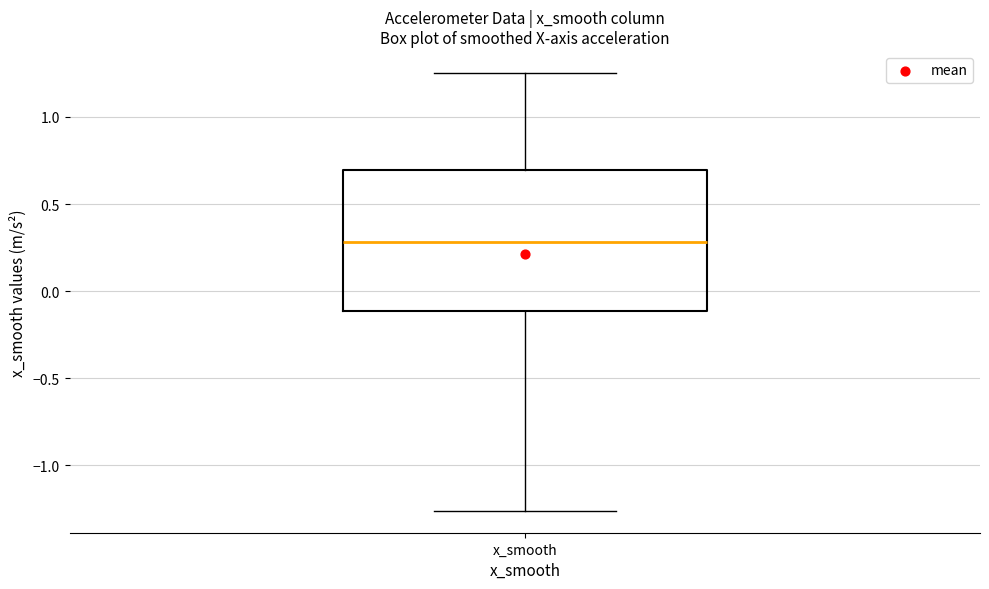

Read this box plot against the y-axis: the position of the median line, the range covered by the box, and the ends of both whiskers. The values are not printed on the chart, so give them approximately, as read against the axis.

median 0.30, box -0.10 to 0.70, whiskers -1.25 to 1.25